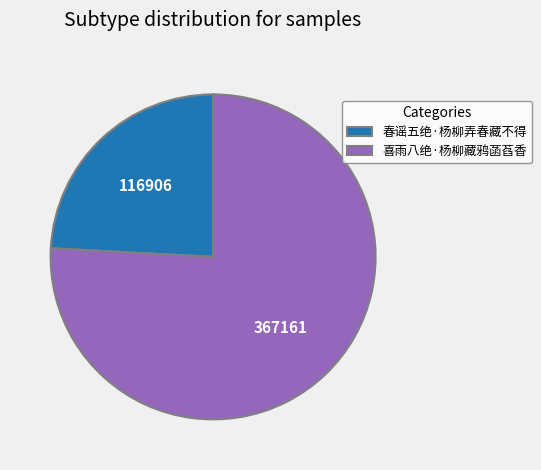

Which category has the biggest portion of the pie?

喜雨八绝·杨柳藏鸦菡萏香